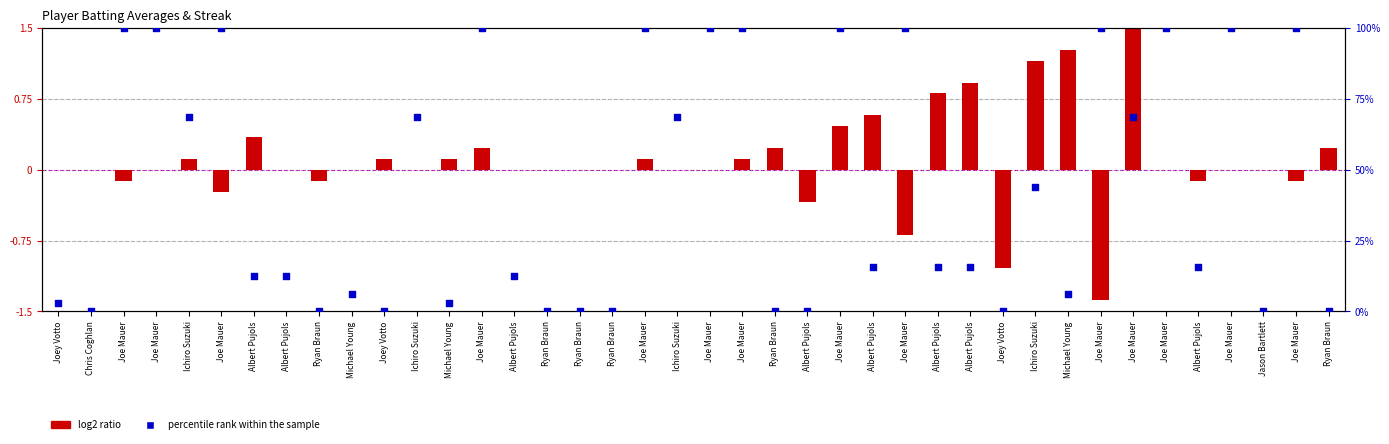

Is the value of percentile rank within the sample at Joe Mauer greater than the value of log2 ratio at Joe Mauer?

Yes